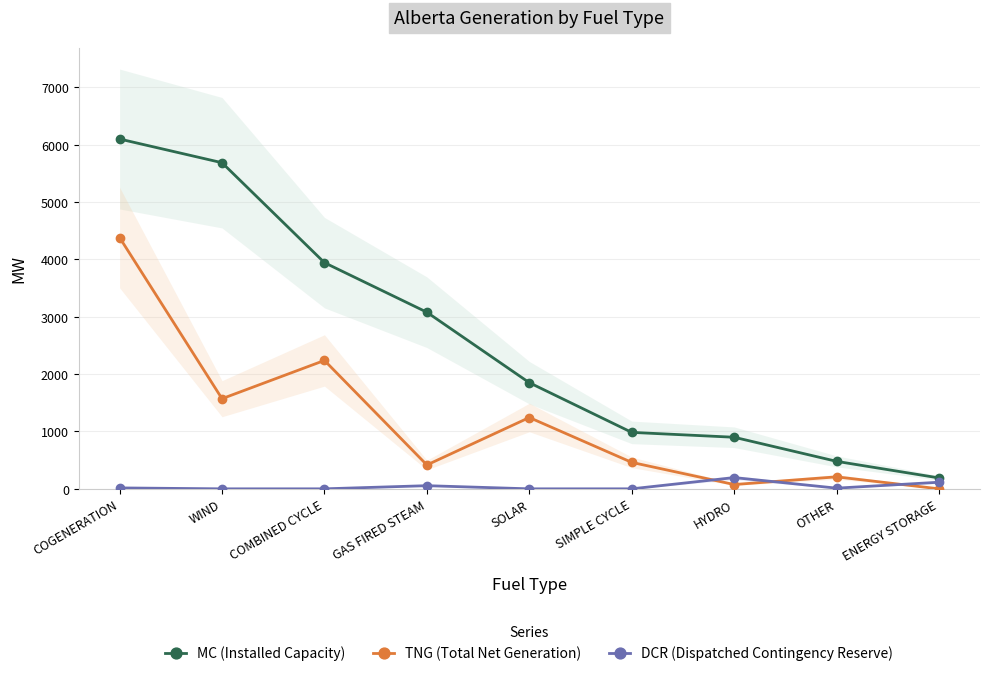

At how many categories does at least one series exceed 3972?

2